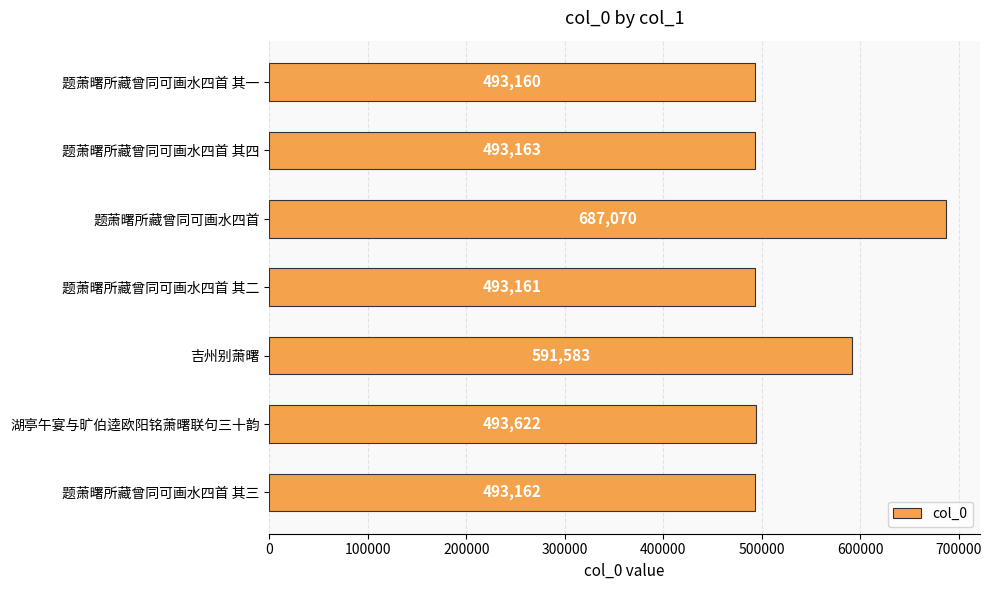

Which has a higher value, 题萧曙所藏曾同可画水四首 其三 or 题萧曙所藏曾同可画水四首?

题萧曙所藏曾同可画水四首